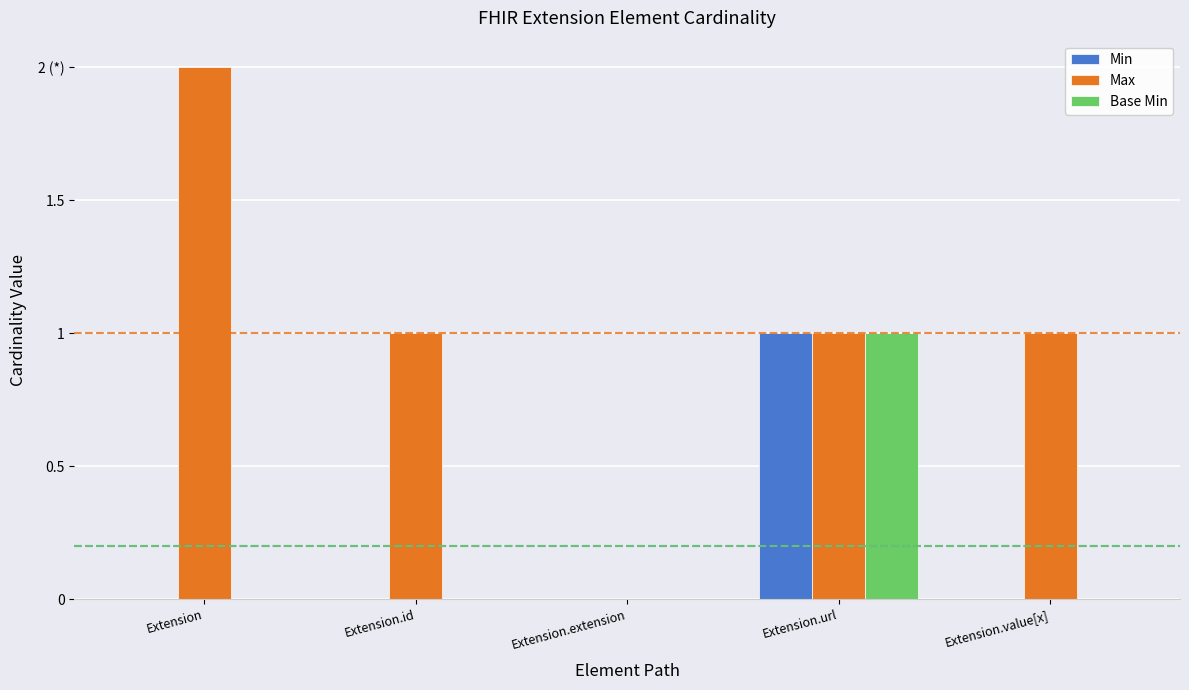

What are all the series names shown in the legend?

Min, Max, Base Min